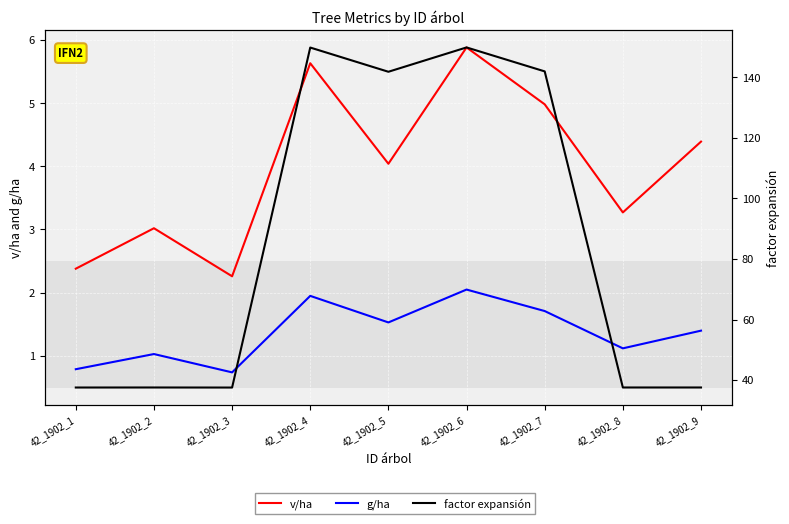

Is this an area chart (filled region under the line)?

No